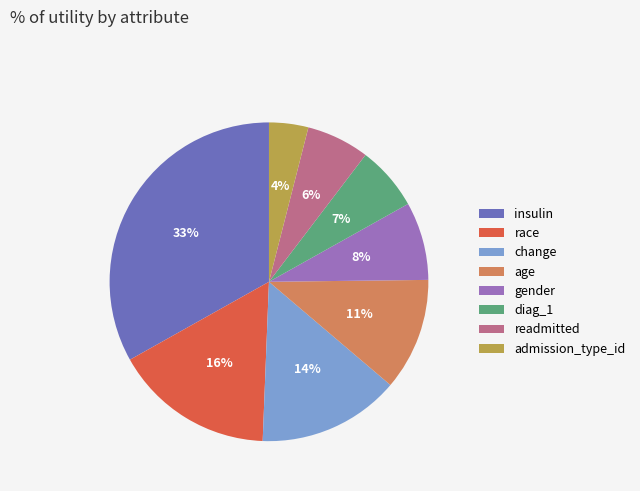

Which category has the biggest portion of the pie?

insulin